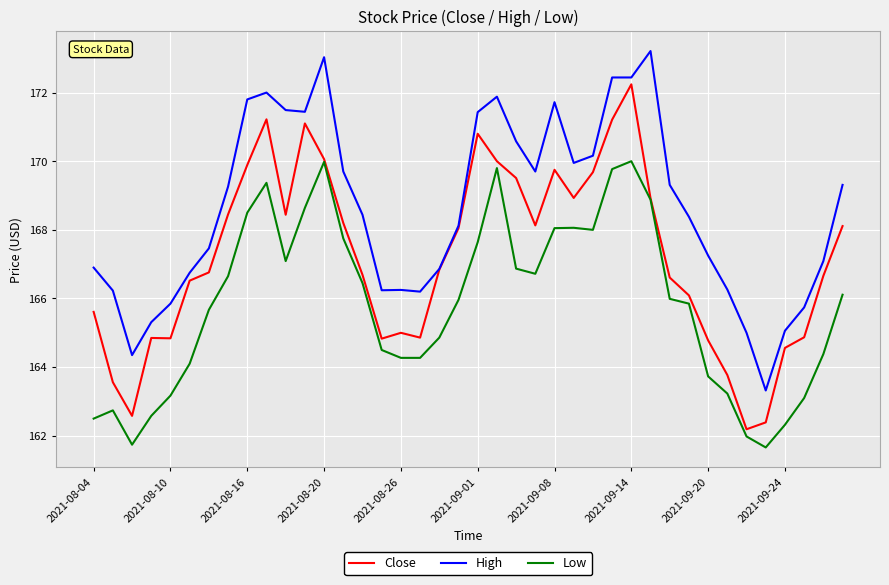

Which series has the largest total across all categories?

High